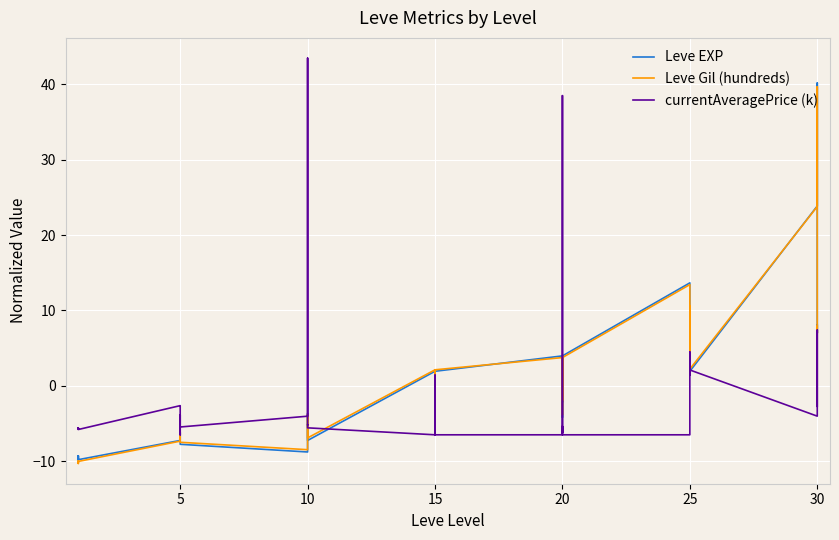

Is this an area chart (filled region under the line)?

No